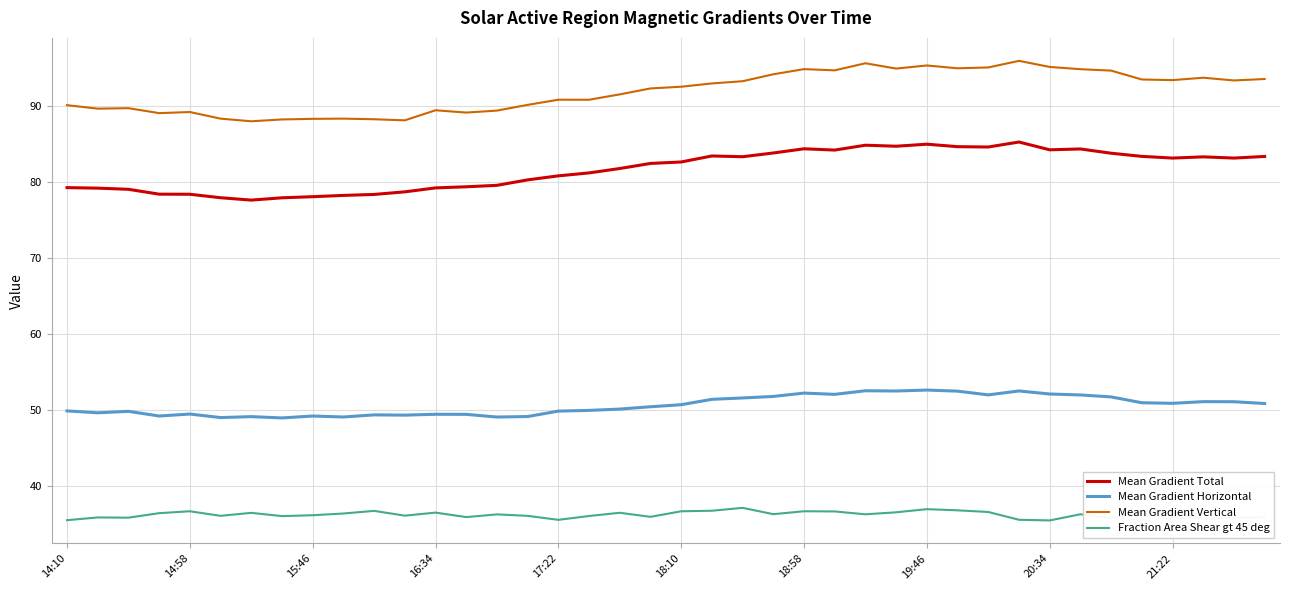

What is the difference between the maximum and minimum values in the Fraction Area Shear gt 45 deg series?

1.7